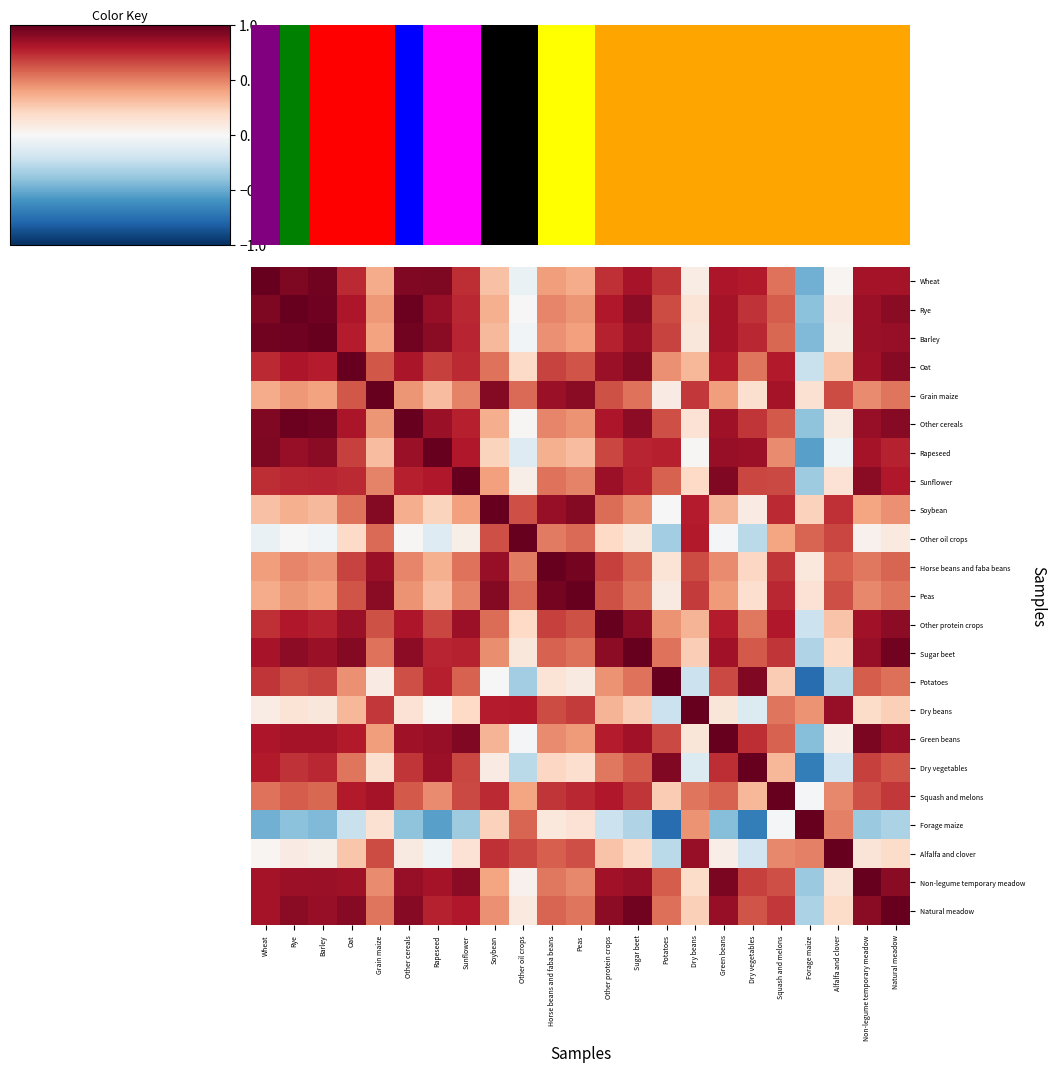

The Other protein crops series shows 0.4 at Potatoes. True or false?

True